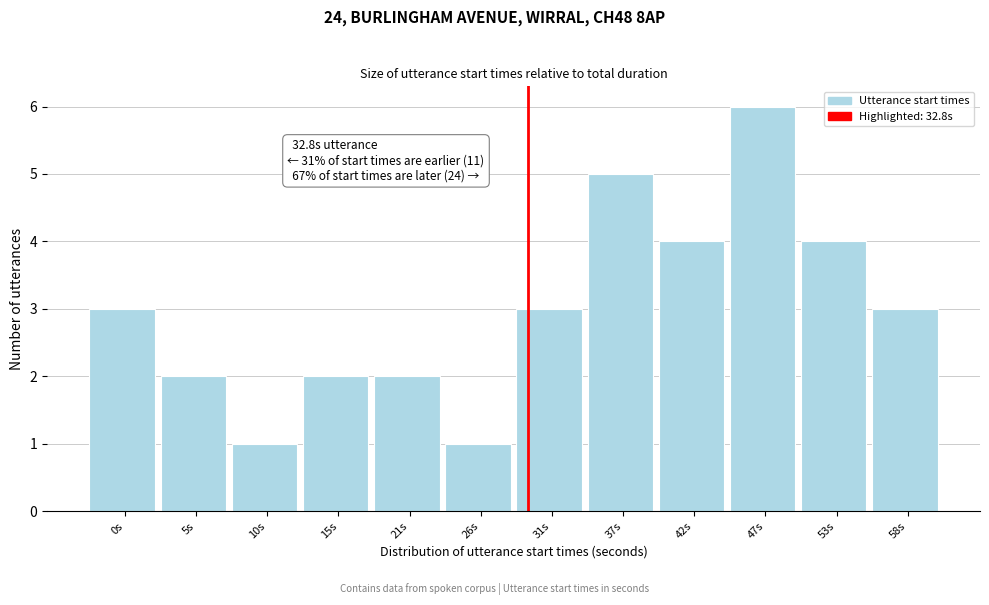

Reading left to right, transcribe all the data shown in this chart.

3	2	1	2	2	1	3	5	4	6	4	3